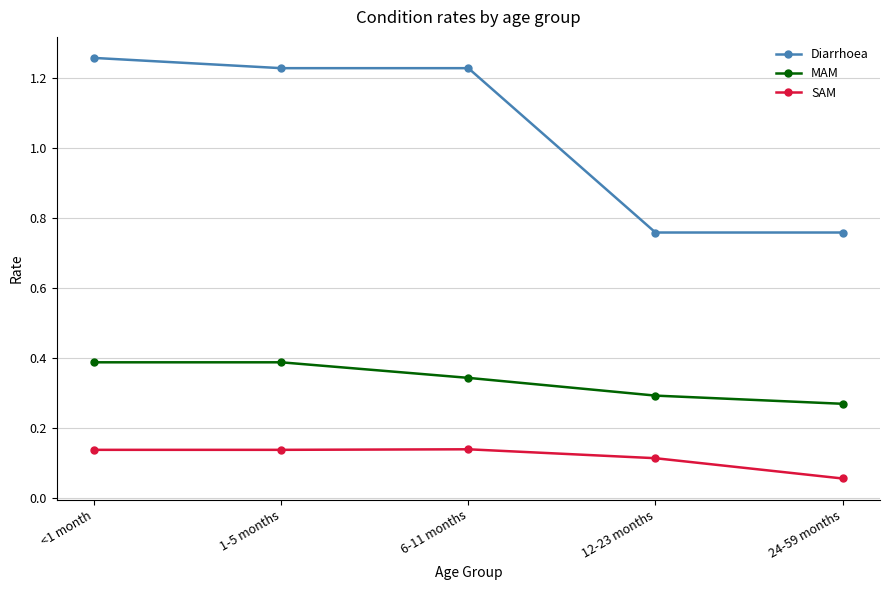

True or false: Diarrhoea and SAM intersect in this chart.

False